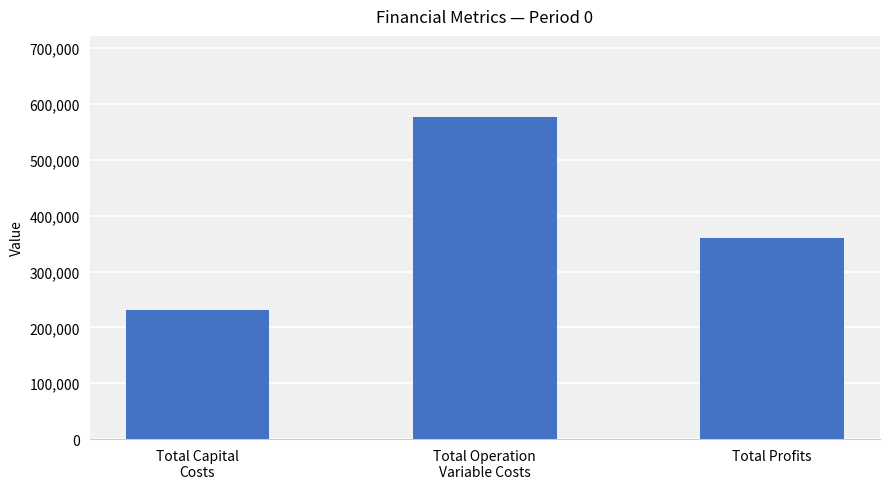

Does the chart contain stacked bars?

No